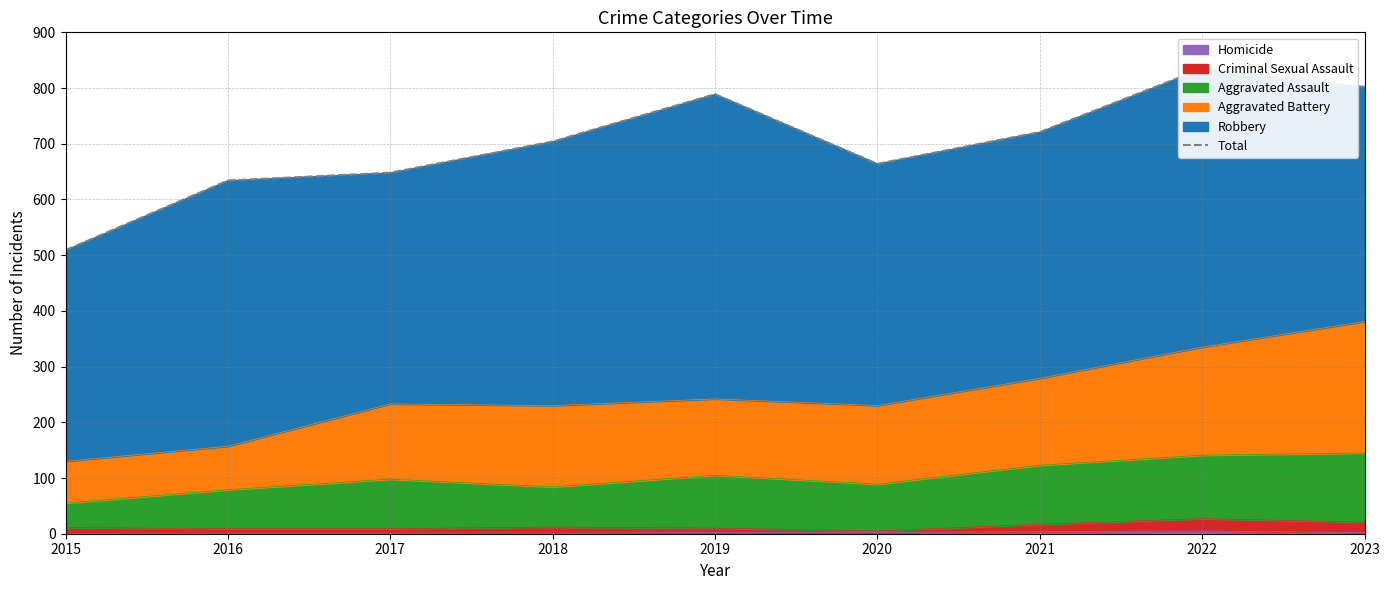

What is the ratio of the value at 2019 to the value at 2015?

1.6